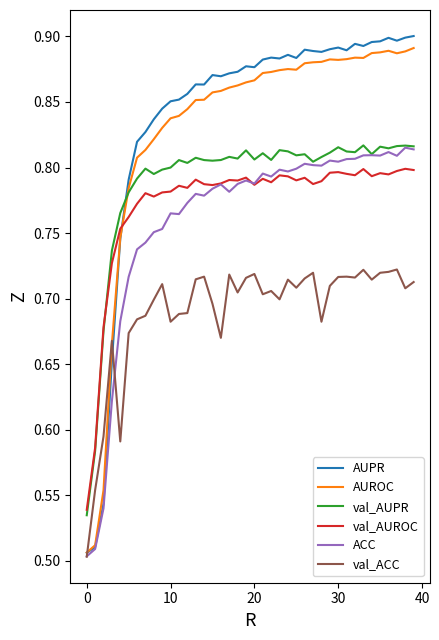

True or false: val_ACC and val_AUPR cross at least once.

False